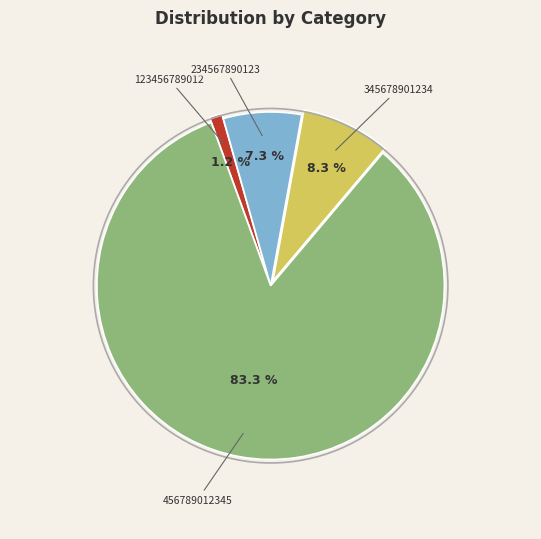

Is the sum of 234567890123 and 345678901234 greater than half?

No